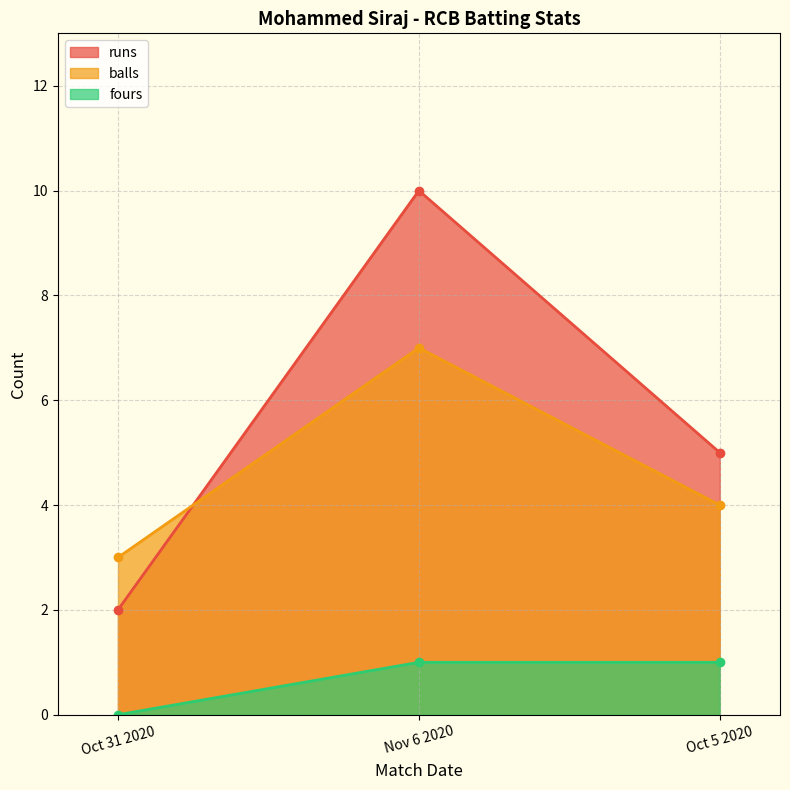

How many lines are shown in the chart?

3